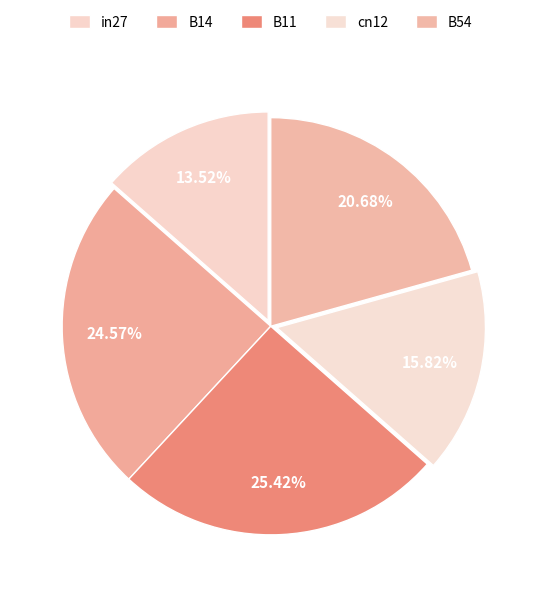

How many slices are in this pie chart?

5